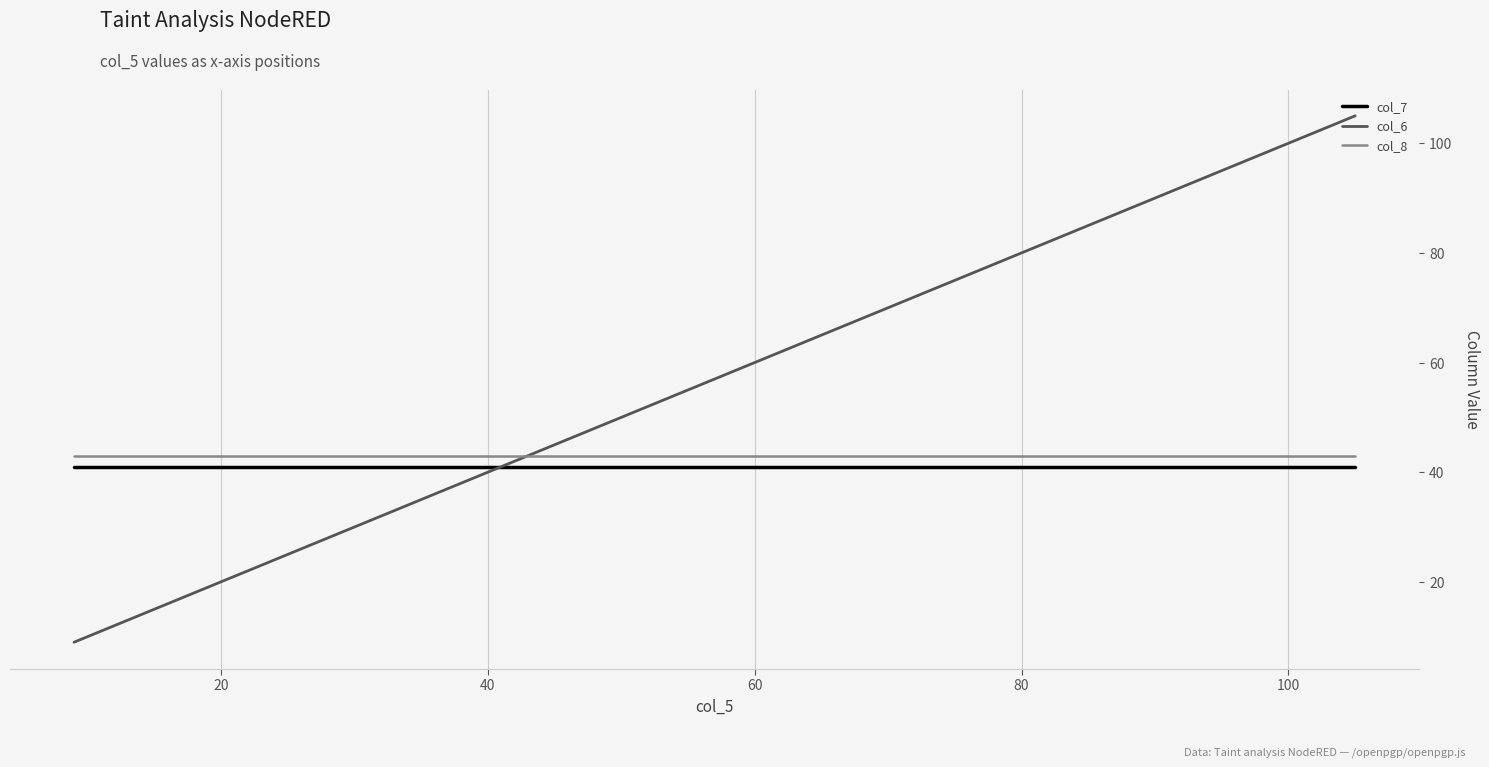

Which series has the largest range (max minus min)?

col_6